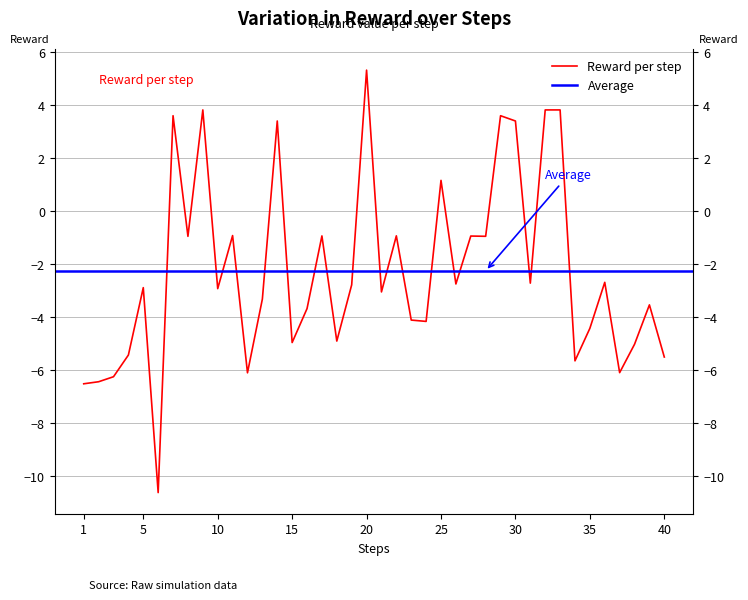

What is the difference between the maximum and minimum values?

16.0